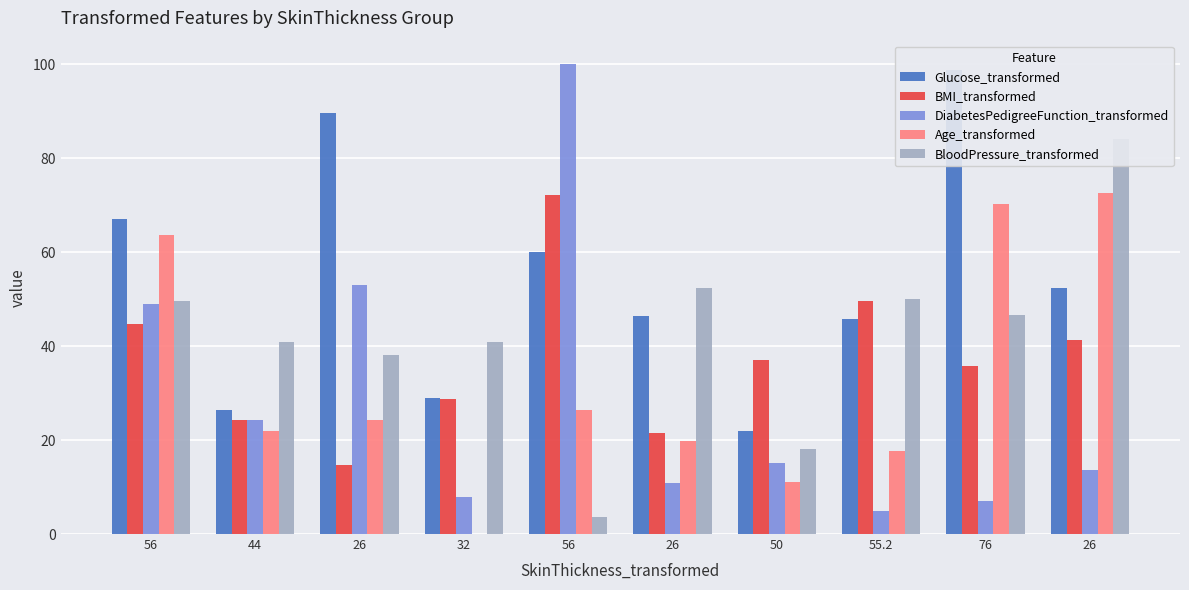

What is the value of the DiabetesPedigreeFunction_transformed bar at the 1st from the left?

48.9